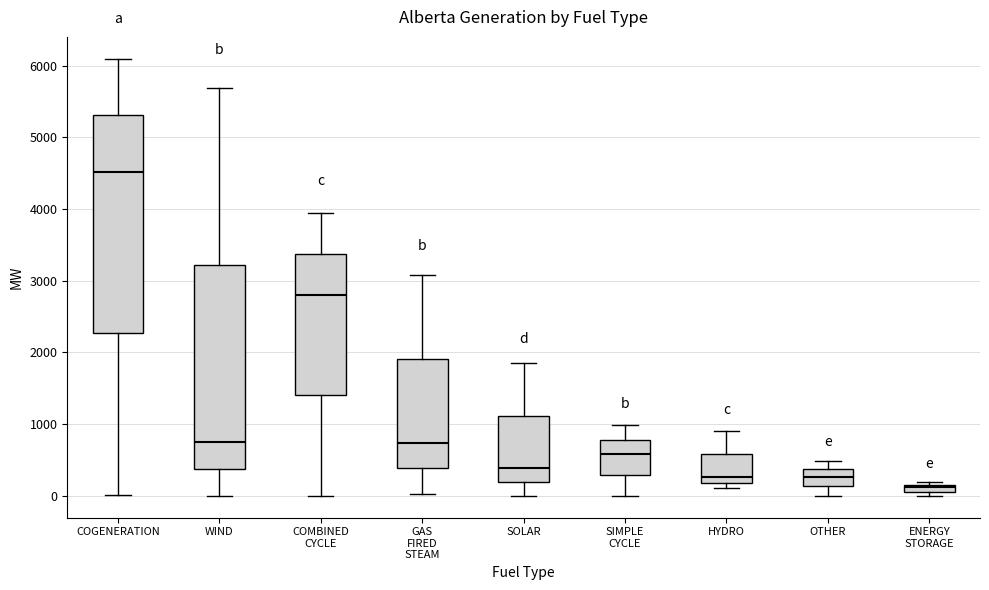

Which box's median line is the lowest?

ENERGY STORAGE